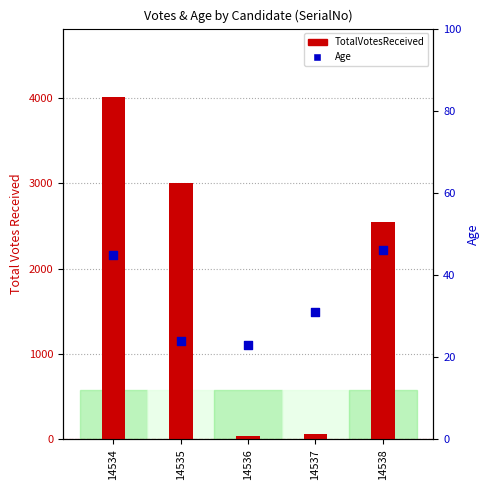

At how many categories does at least one series exceed 2342?

3